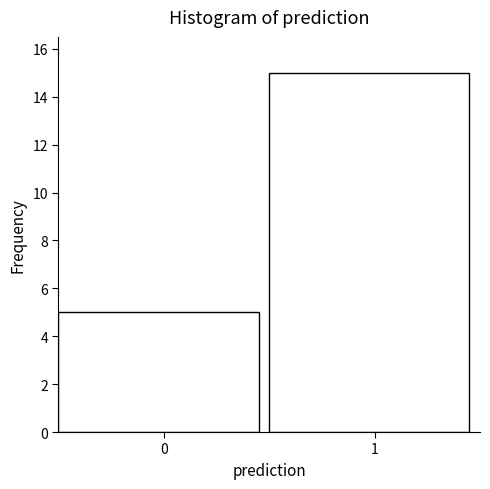

Reading left to right, list all the values displayed in this chart.

5	15